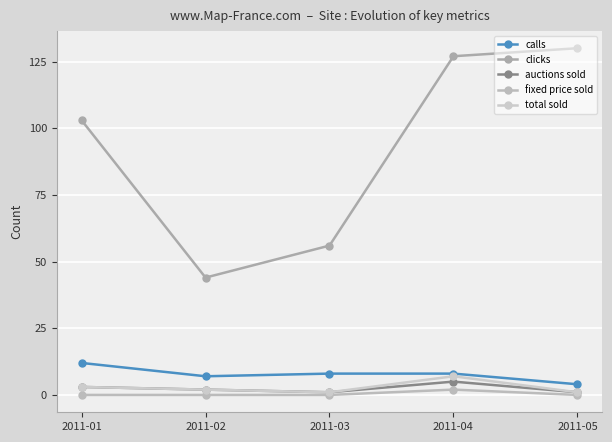

What is the maximum value for fixed price sold?

2